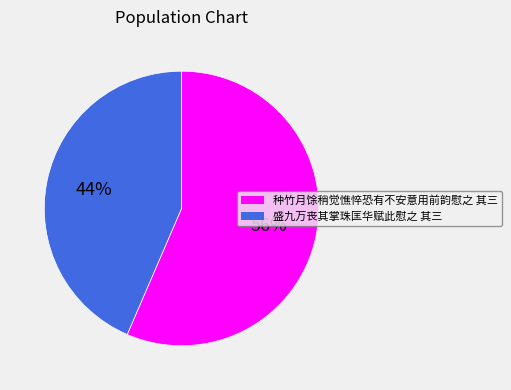

Is the sum of 种竹月馀稍觉憔悴恐有不安意用前韵慰之 其三 and 盛九万丧其掌珠匡华赋此慰之 其三 greater than half?

Yes